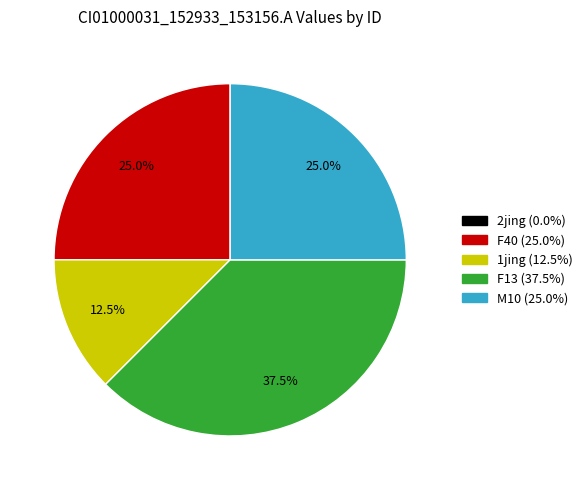

Which category has the biggest portion of the pie?

F13